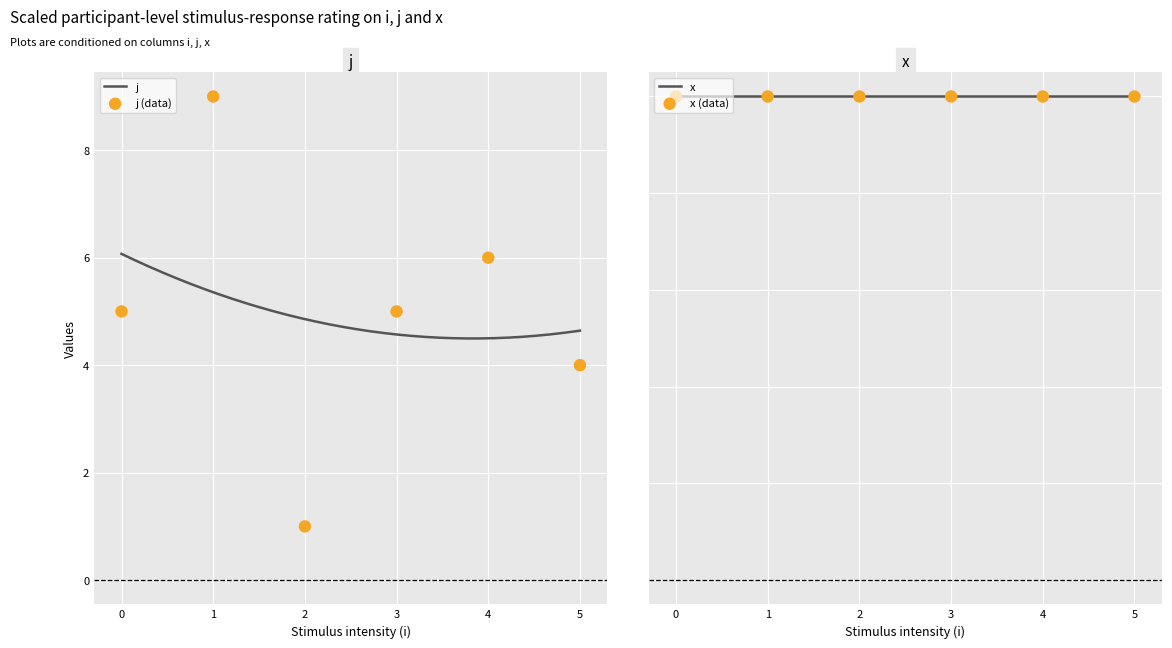

Which series reaches the maximum Y coordinate?

j